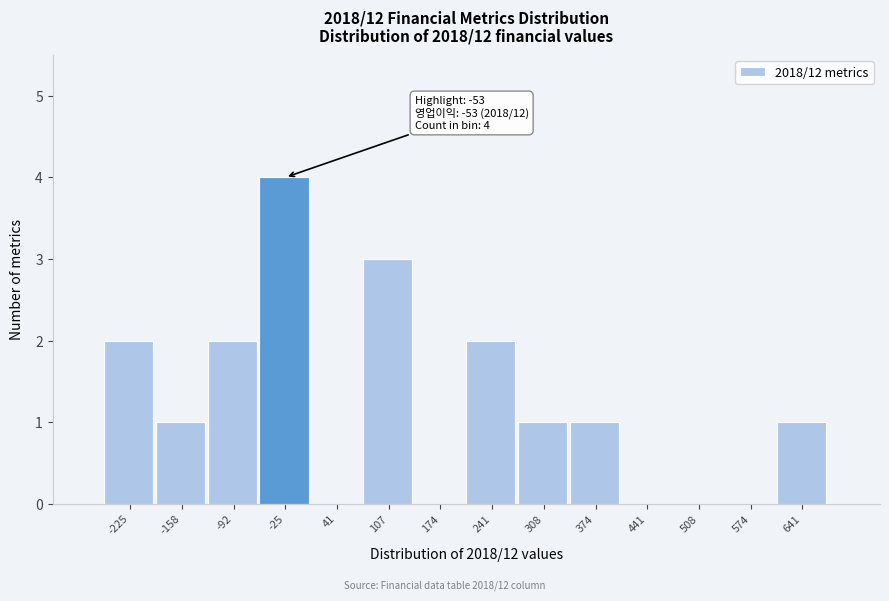

Over which range of the x-axis is the bar tallest?

-60 to 10